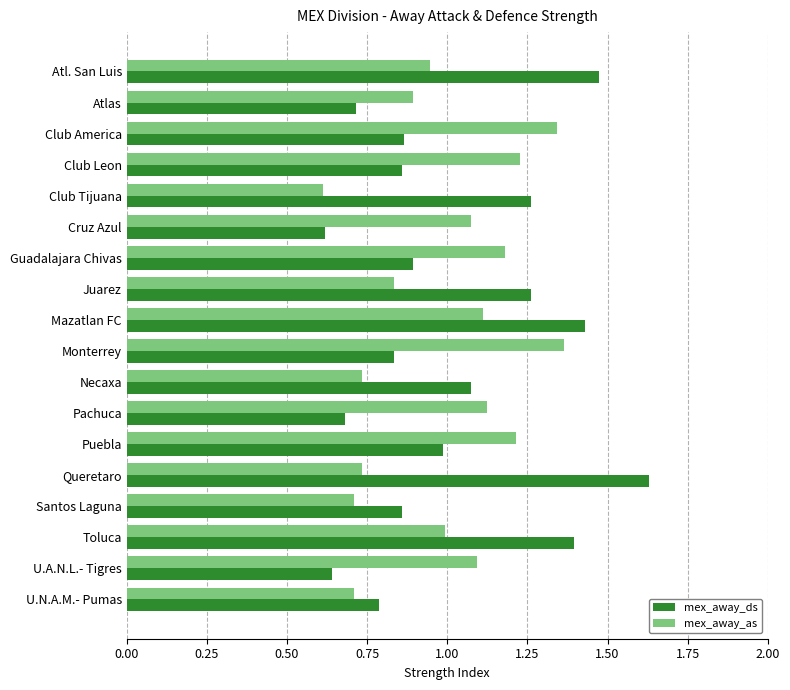

What is the average value of the mex_away_as series?

1.0